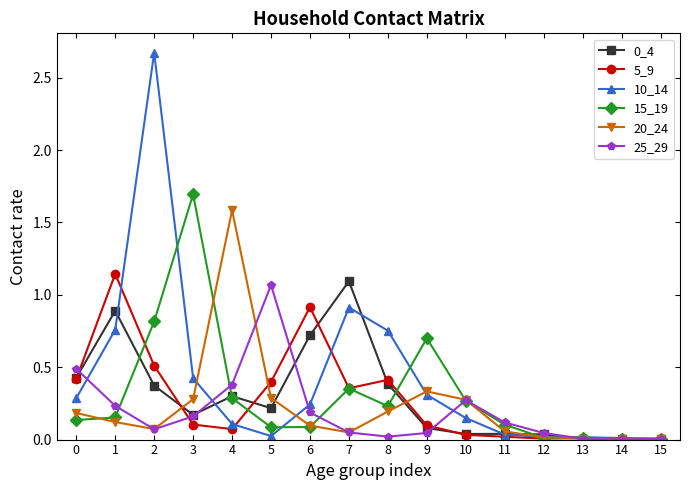

True or false: 20_24 has a value of 0.5 at 9.

False